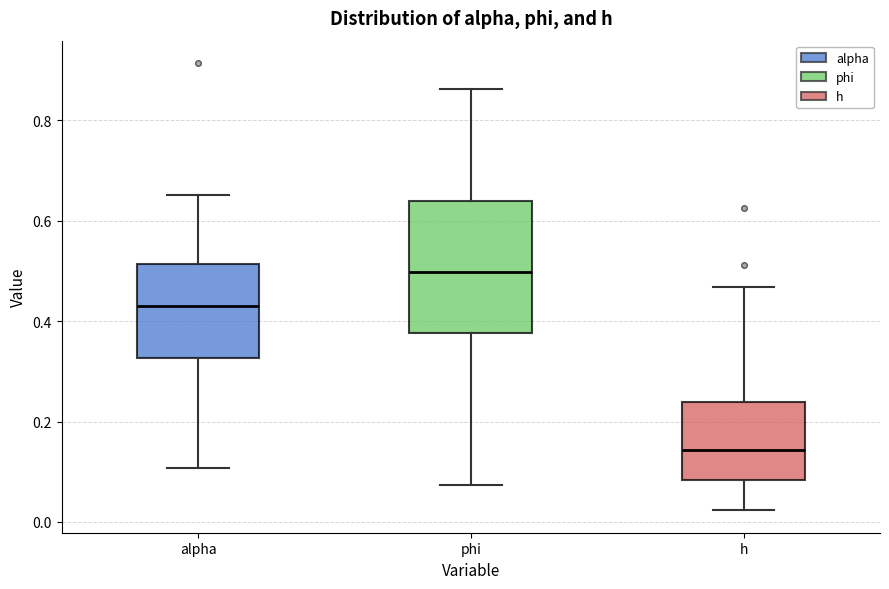

Reading left to right, read every box against the y-axis: the position of its median line, the range the box covers, and the ends of its whiskers. The values are not printed on the chart, so give them approximately, as read against the axis.

alpha: median 0.42, box 0.32 to 0.52, whiskers 0.10 to 0.66
phi: median 0.50, box 0.38 to 0.64, whiskers 0.08 to 0.86
h: median 0.14, box 0.08 to 0.24, whiskers 0.02 to 0.46